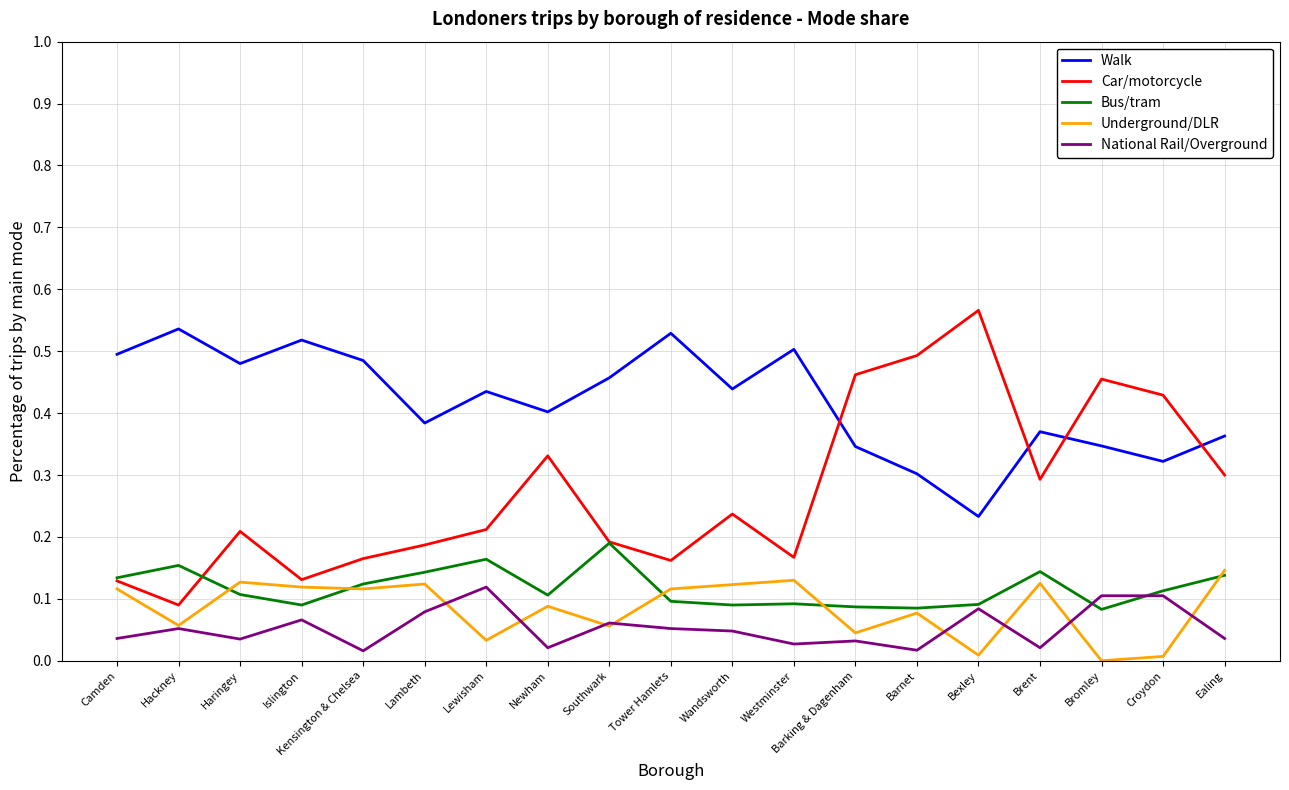

True or false: Walk and National Rail/Overground cross at least once.

False